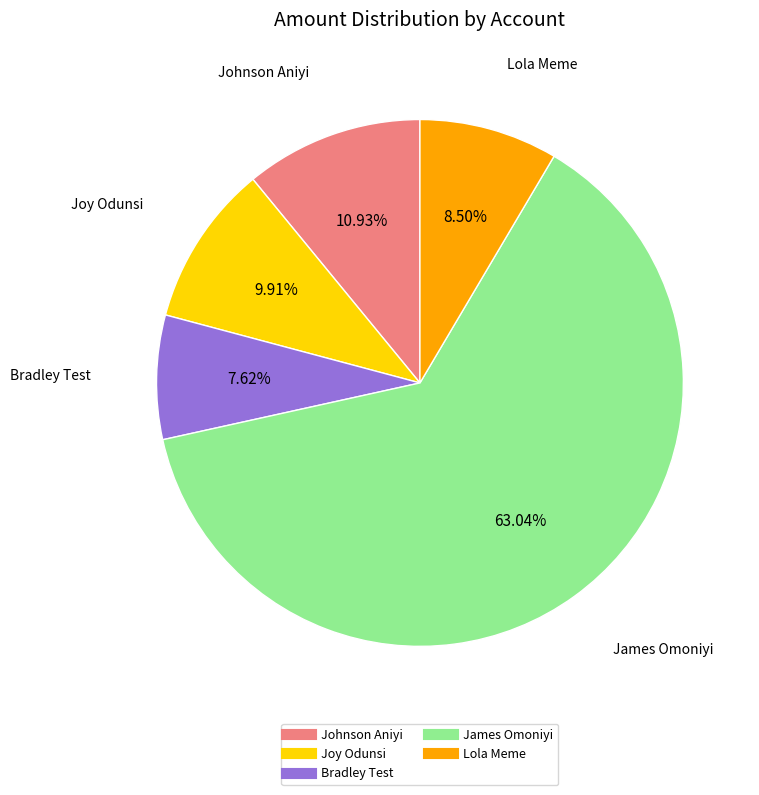

What percentage is the Joy Odunsi slice, to the nearest percent?

10%